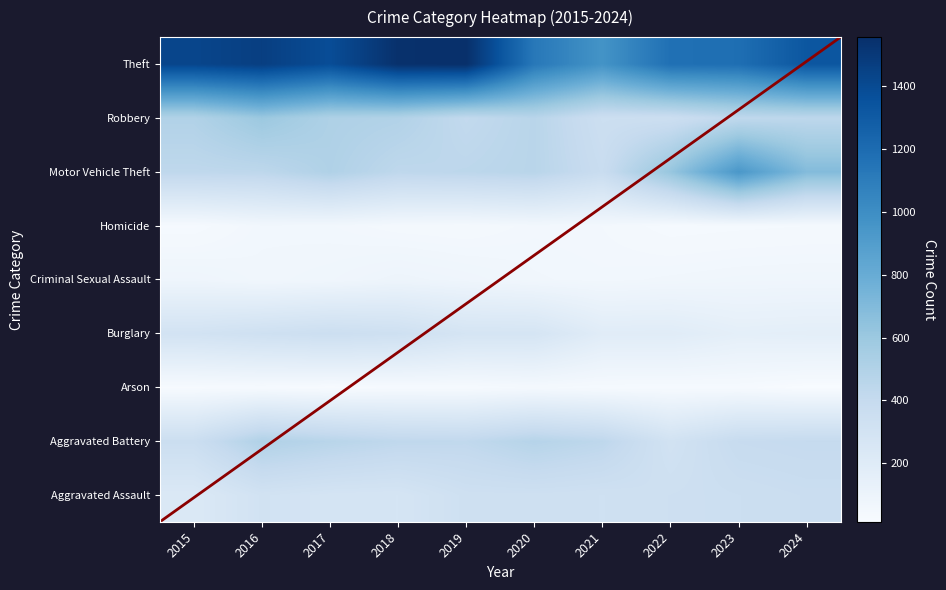

What is the sum of the Criminal Sexual Assault values at 2023 and 2022?

136